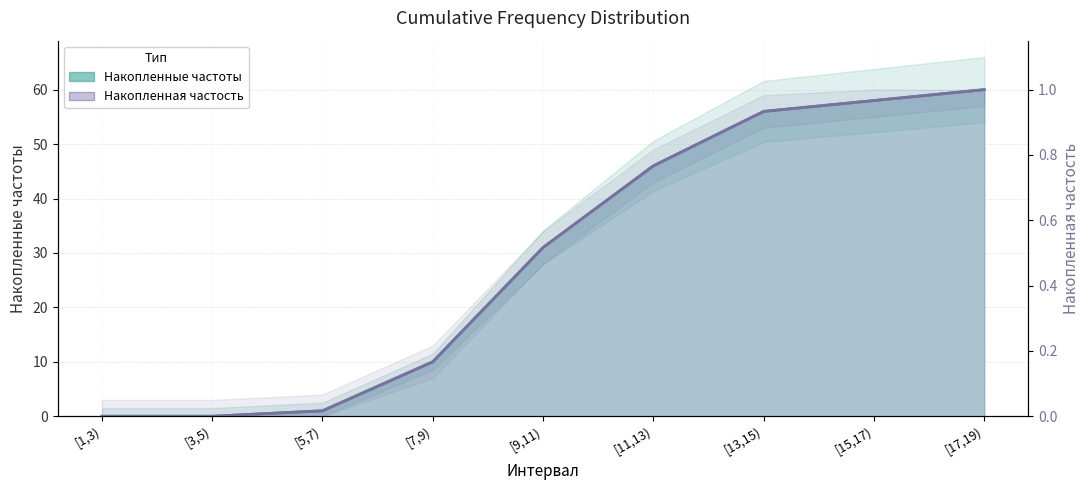

How many lines are shown in the chart?

2